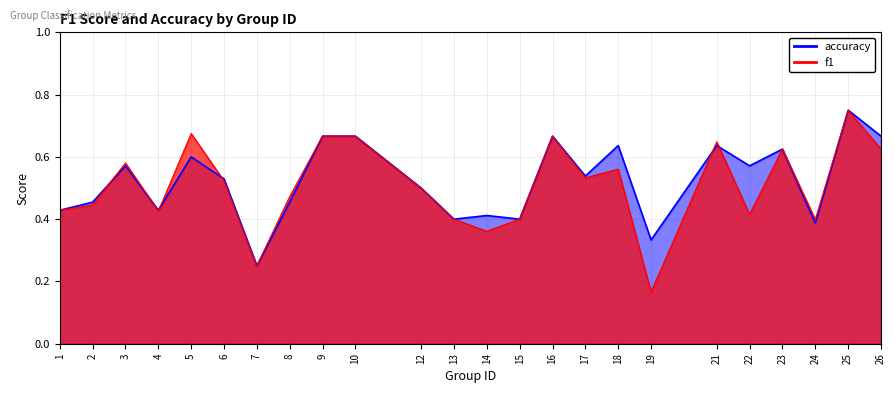

List the series in order of their overall mean, lowest first.

f1, accuracy